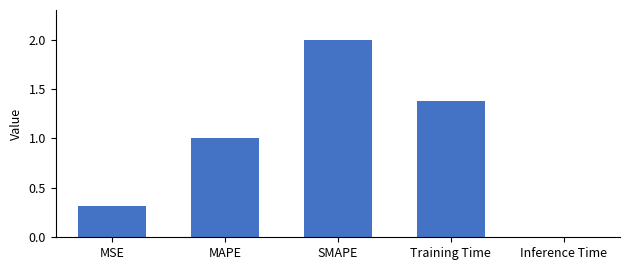

Approximately how many times larger is the value at SMAPE compared to MAPE?

2.0